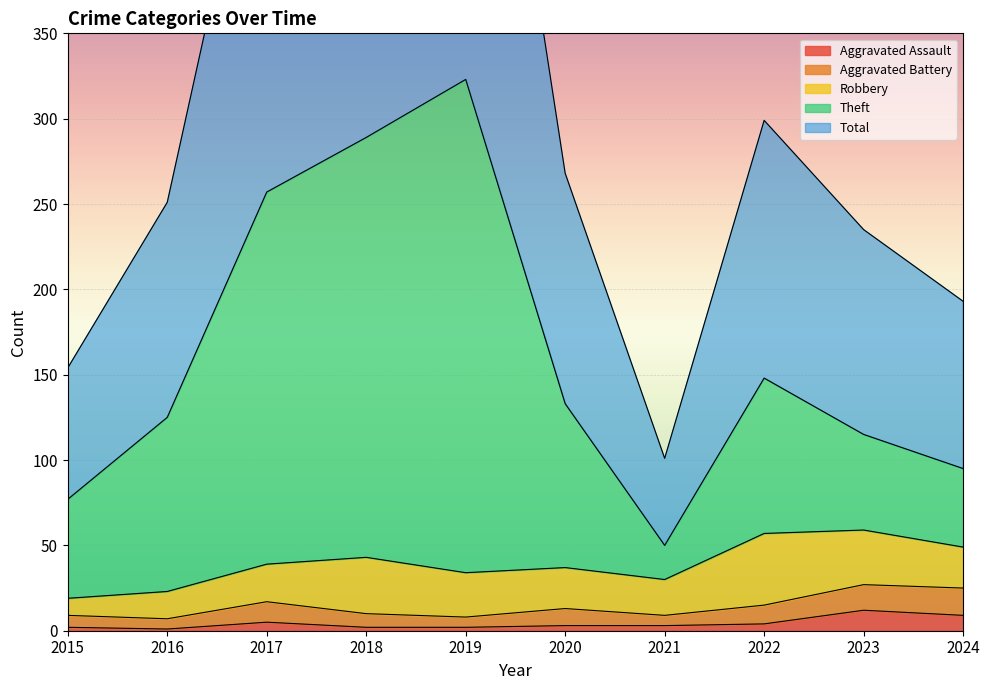

Where is the first local maximum for Aggravated Assault?

2017